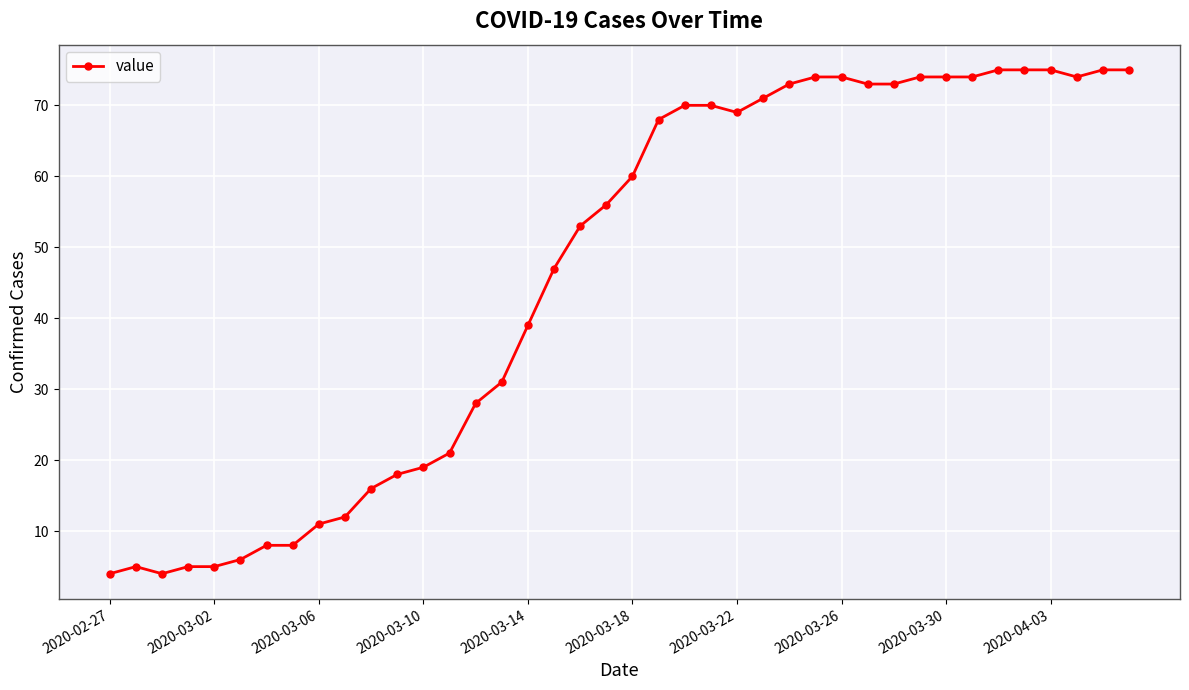

What is the difference between the maximum and minimum values?

71